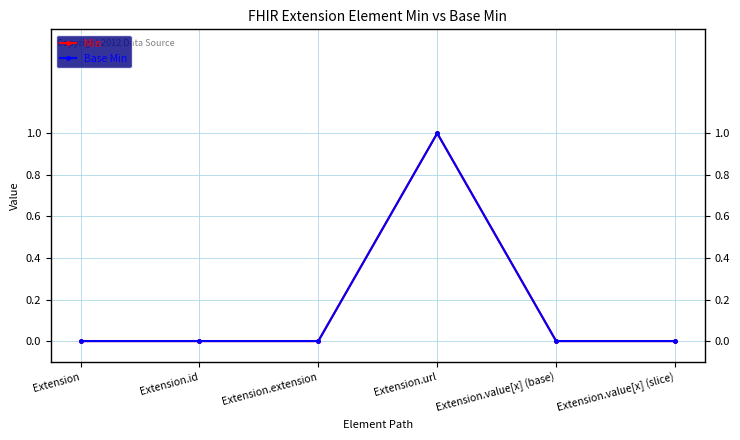

Which series changed the most between Extension.id and Extension.extension?

Min